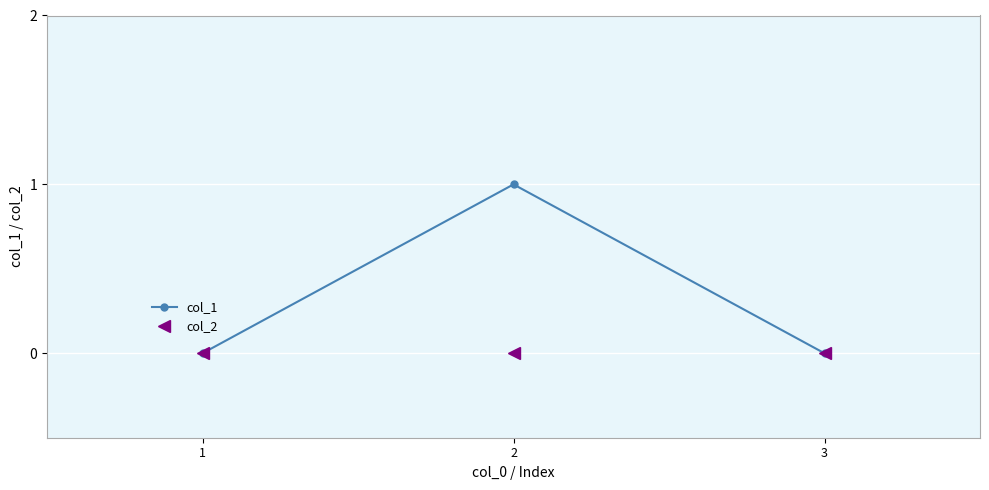

Between 2 and 3, which series saw the biggest shift?

col_1